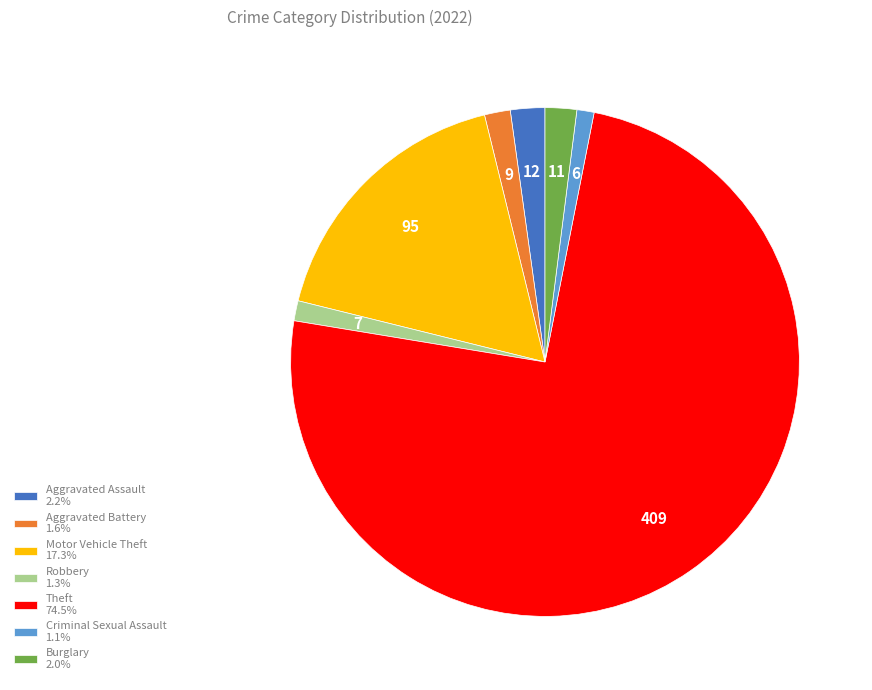

Do Theft 74.5% and Robbery 1.3% together represent more than half of the pie?

Yes